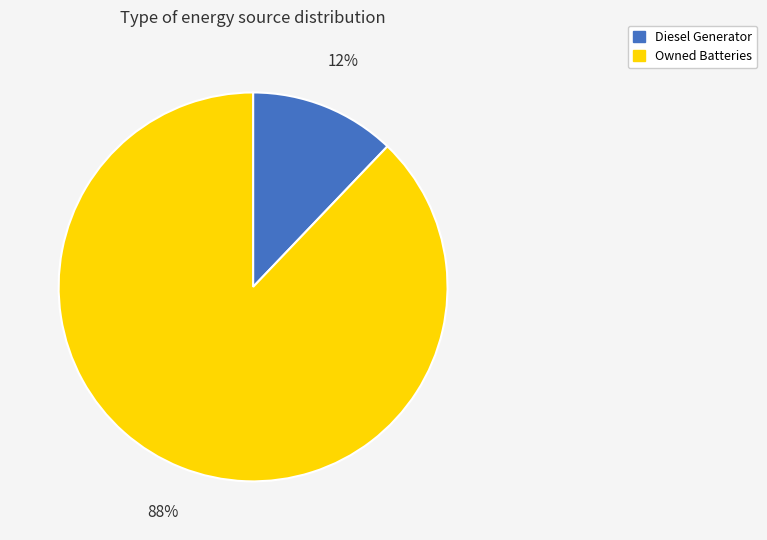

How many segments does this pie chart have?

2